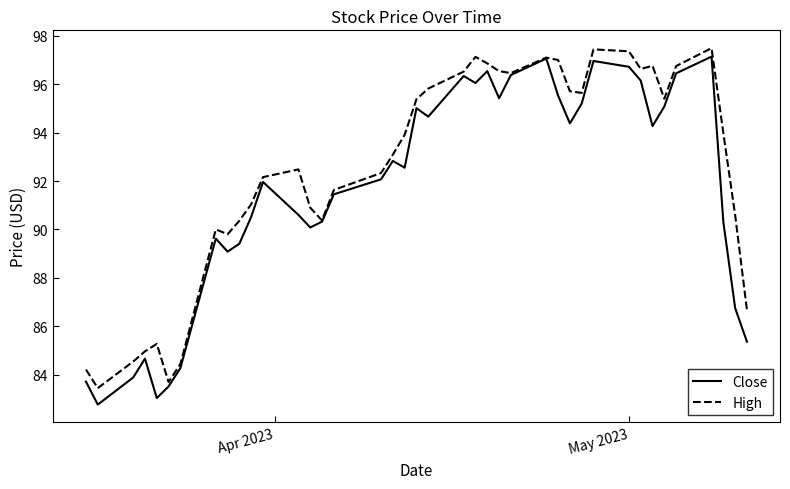

What is the greatest value displayed?

97.5